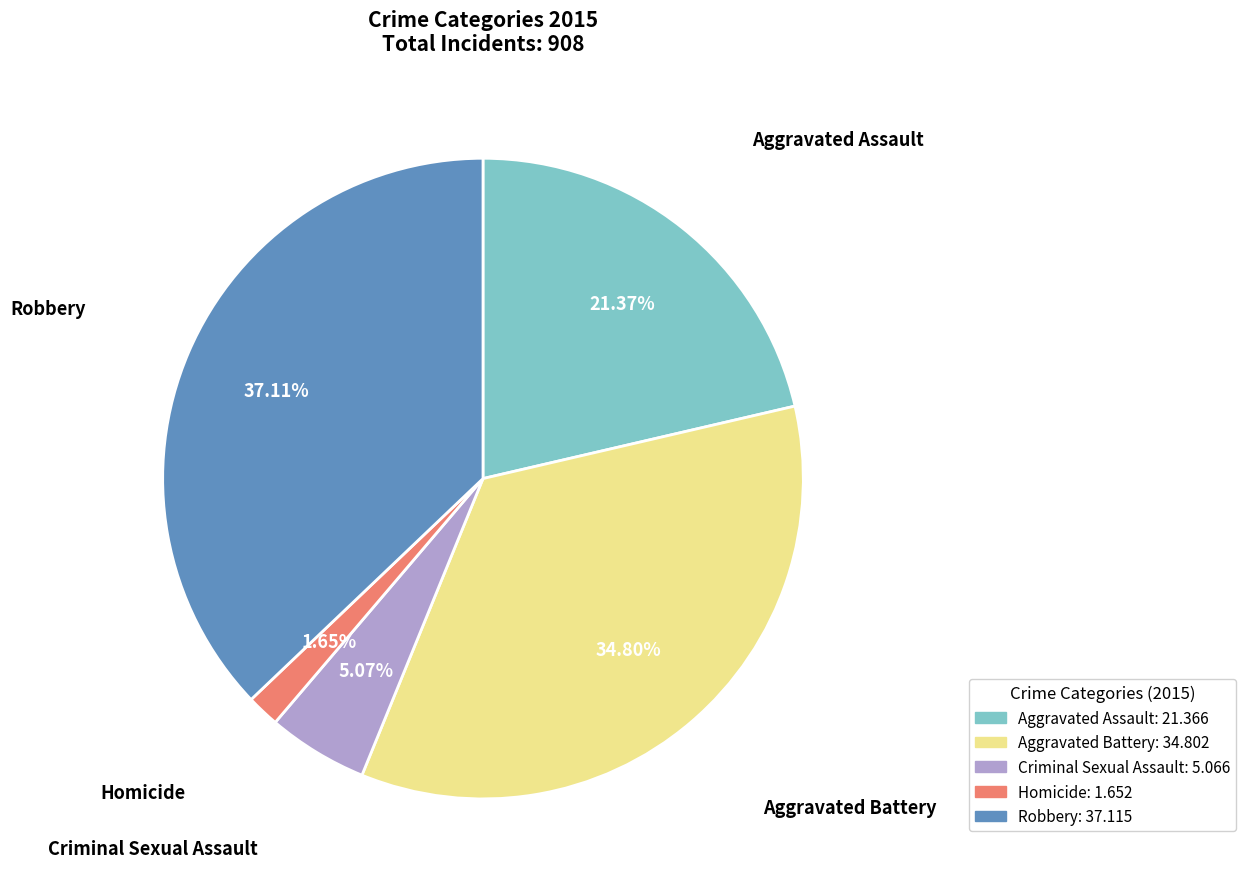

What portion of the pie excludes Aggravated Battery?

65.2%